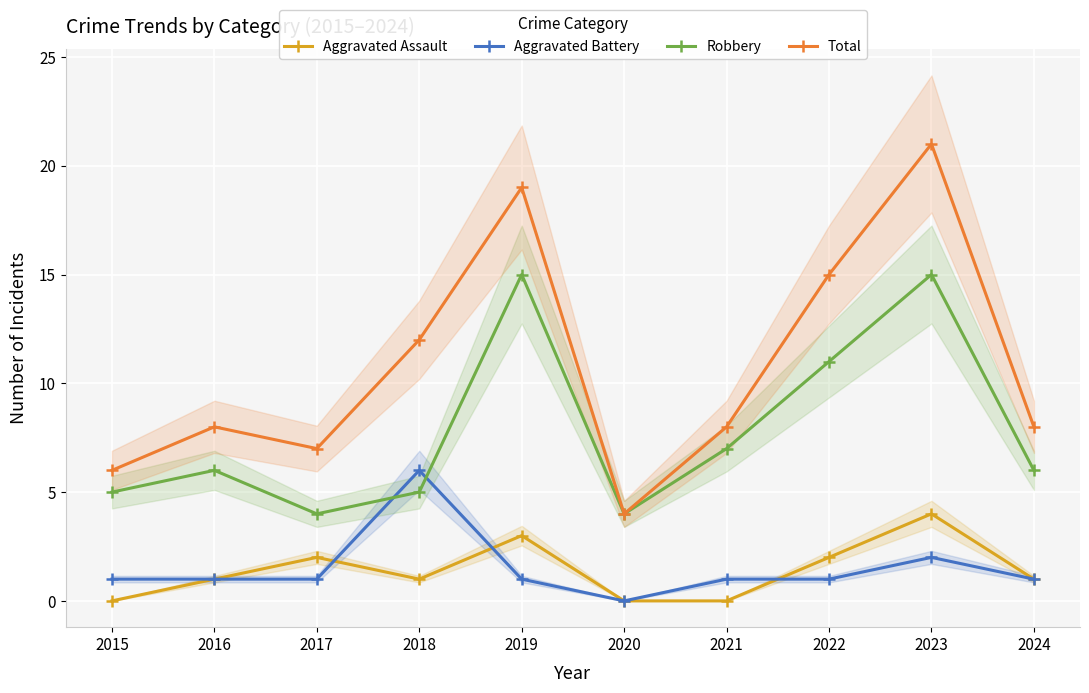

Rank the categories by Total value from lowest to highest.

2020, 2015, 2017, 2016, 2021, 2024, 2018, 2022, 2019, 2023